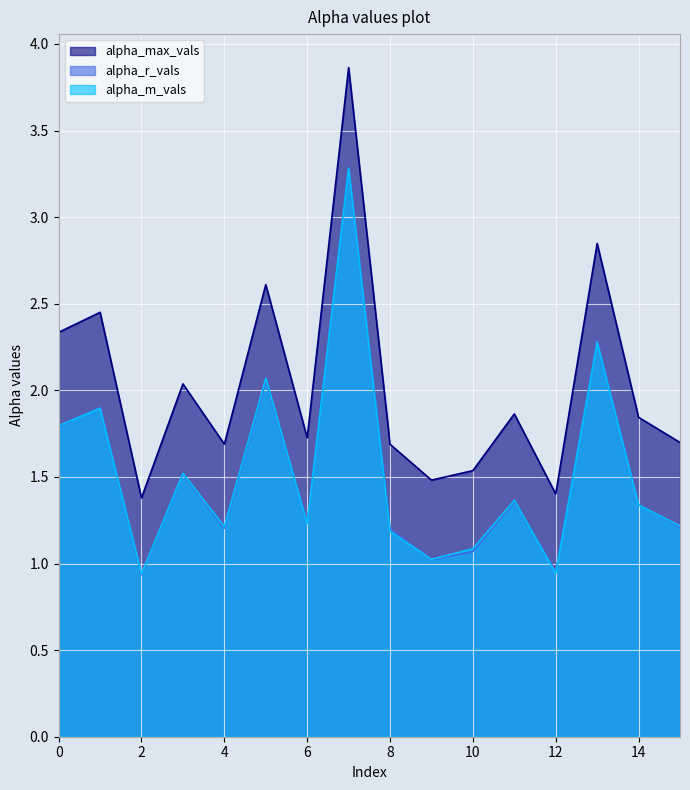

Which series has the widest spread of values?

alpha_max_vals